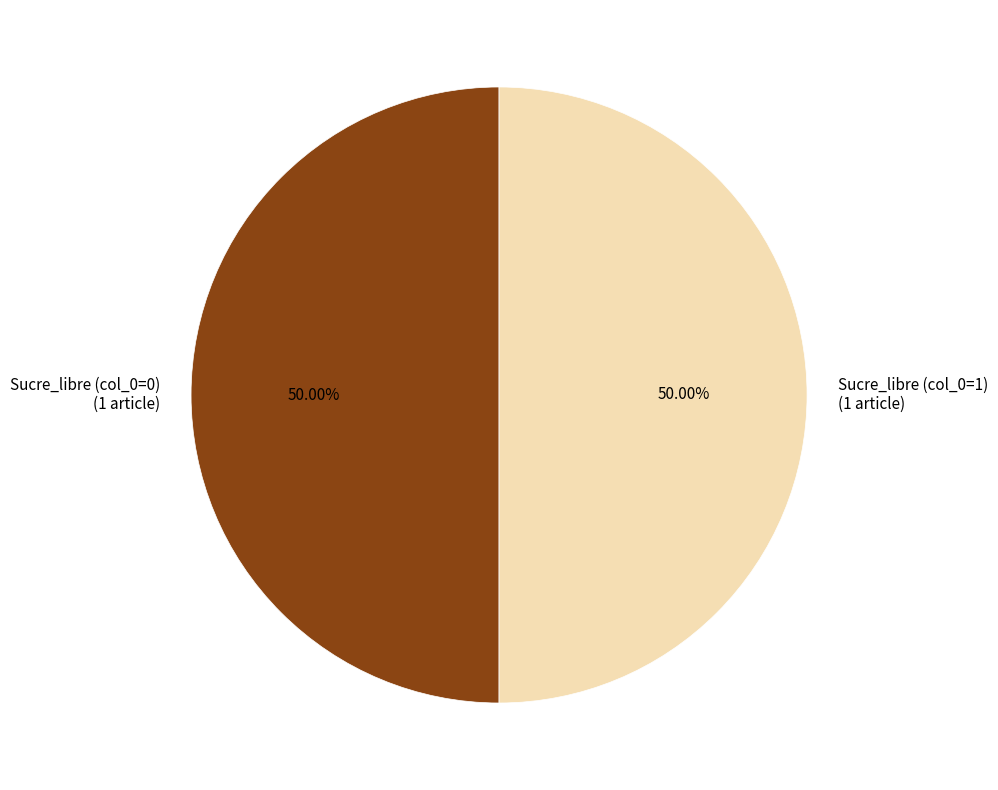

What is the ratio of the value at Sucre_libre (col_0=0) (1 article) to the value at Sucre_libre (col_0=1) (1 article)?

1.0